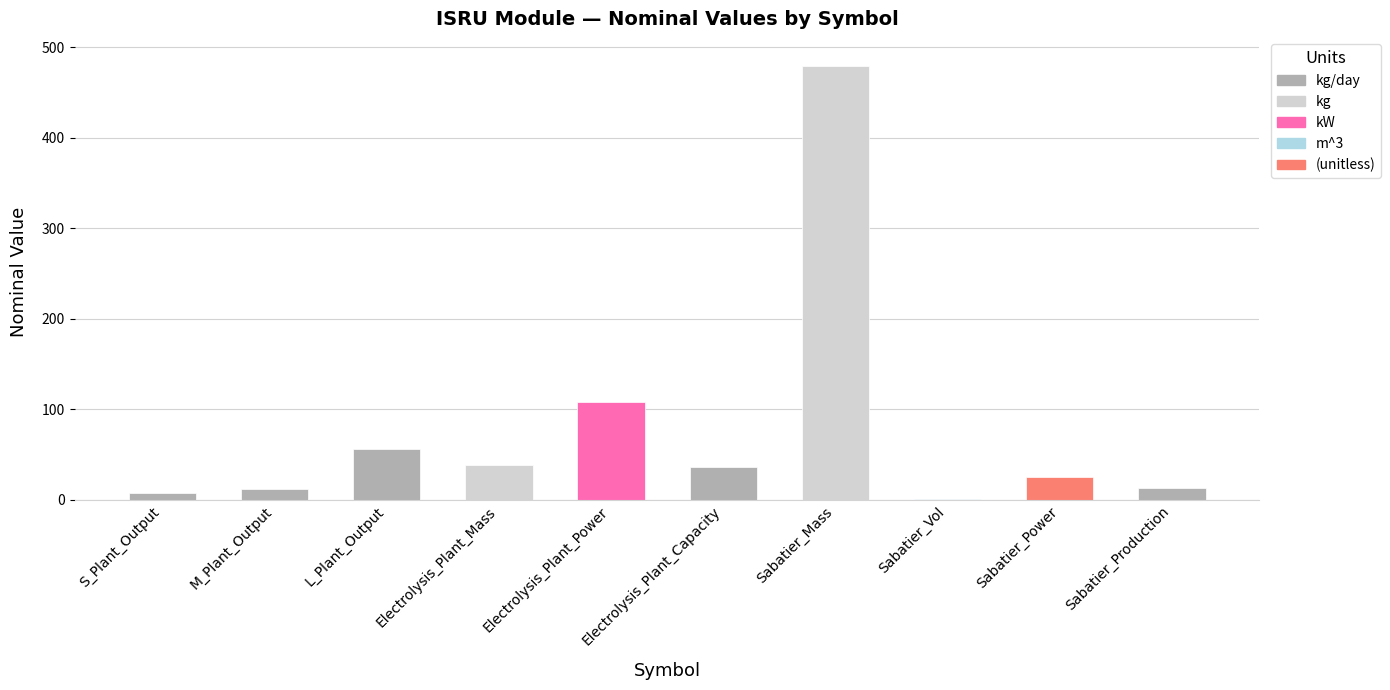

What is the sum of all values?

775.7